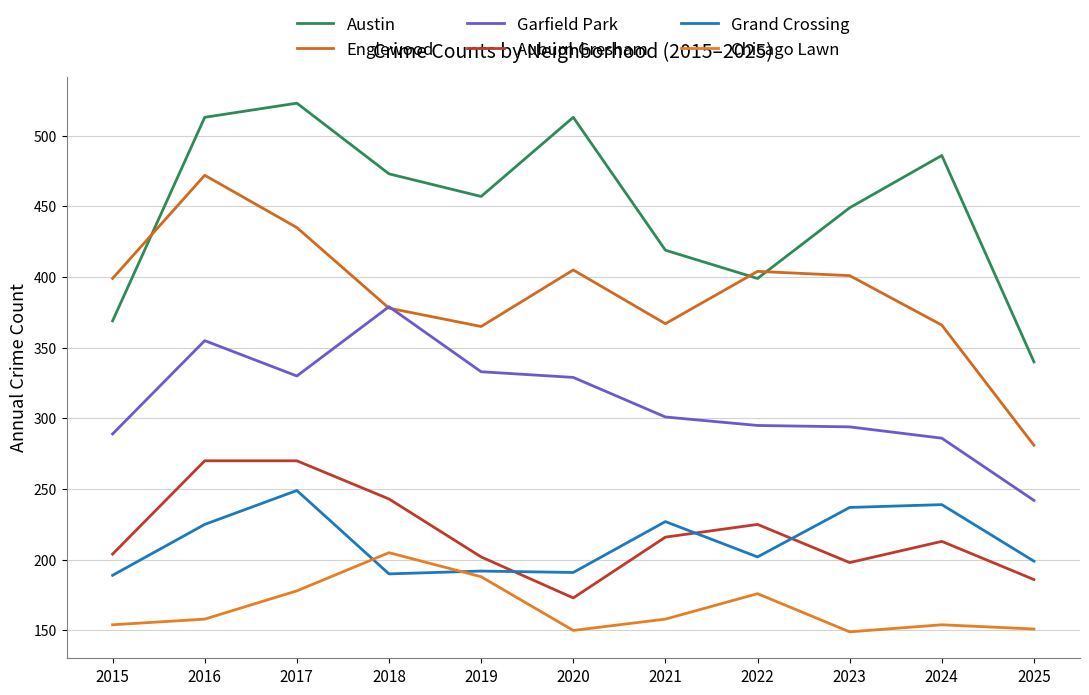

What is the approximate value of Austin at 2021, to the nearest 5?

420